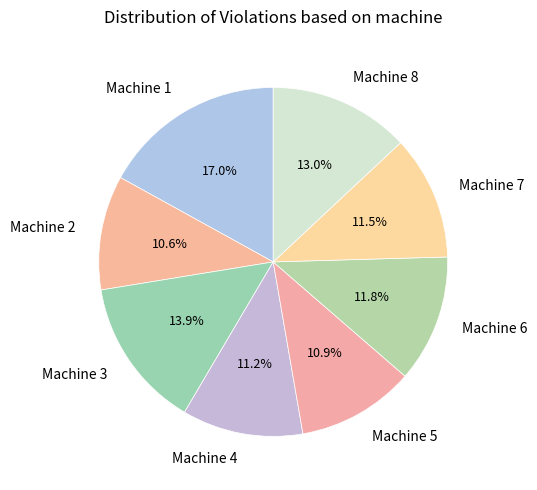

Is Machine 8 the majority of the pie?

No